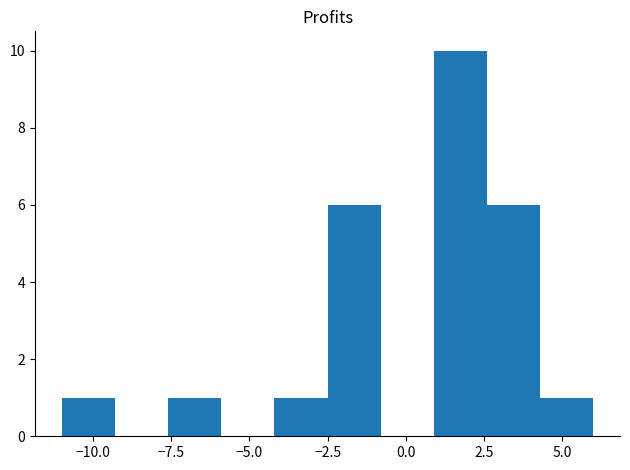

Around what value on the x-axis is the tallest bar? Give the approximate position of its centre, as read against the axis.

2.0